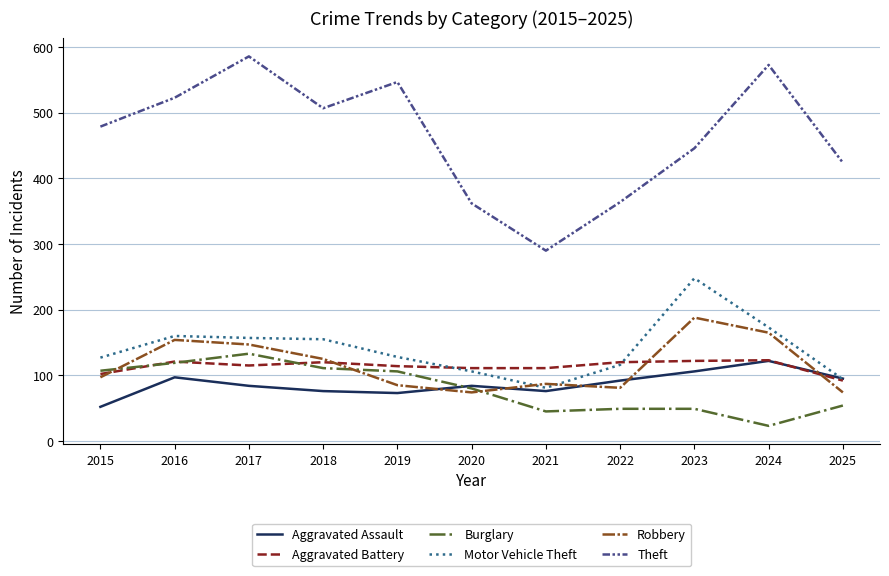

What is the spread (max minus min) of values at 2023?

397